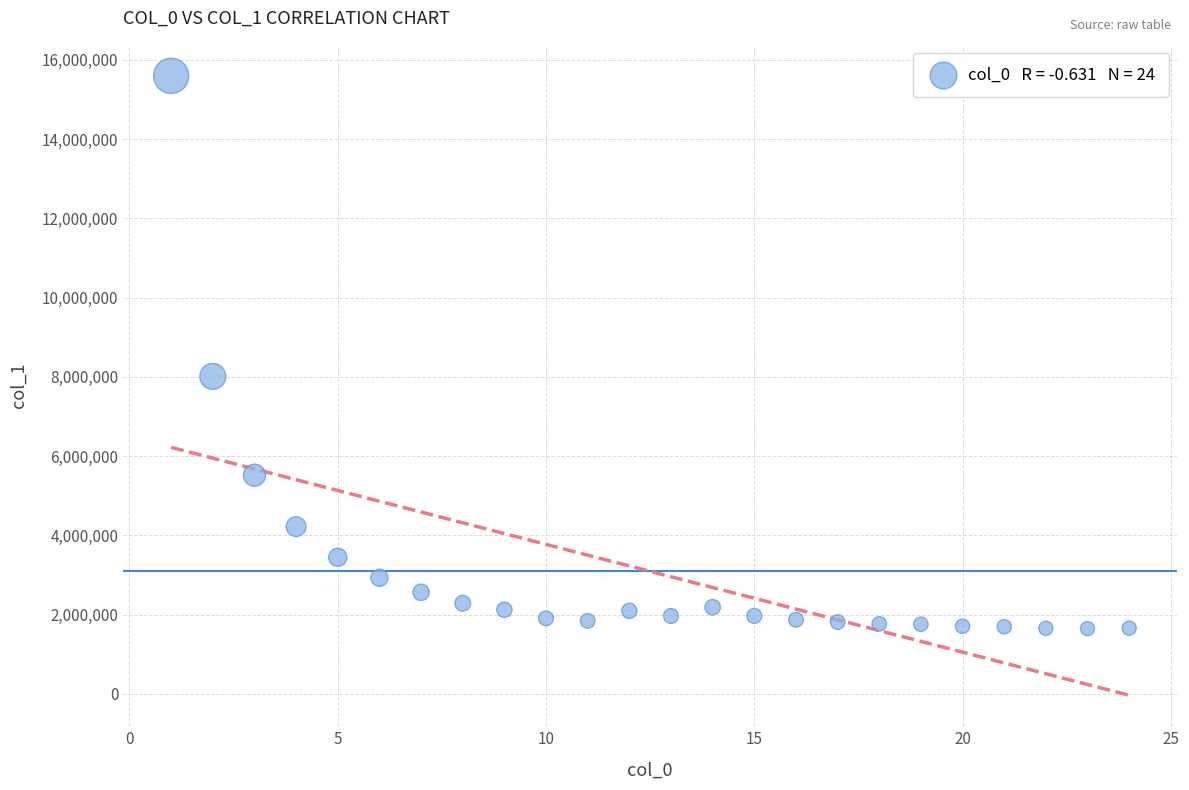

What Y value in the scatter plot is closest to 8622870?

8013363